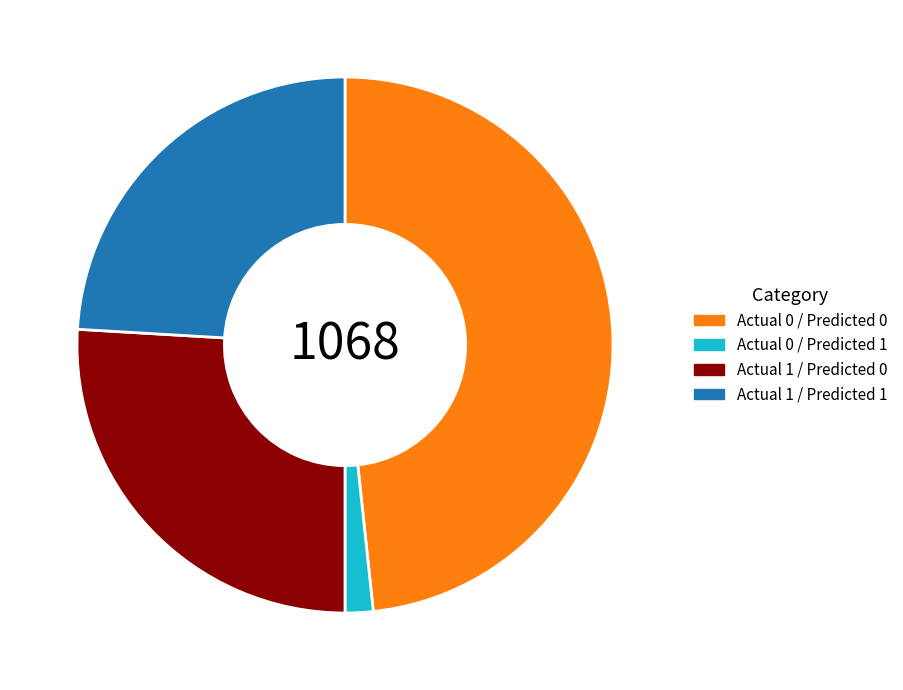

Which slice is the largest?

Actual 0 / Predicted 0